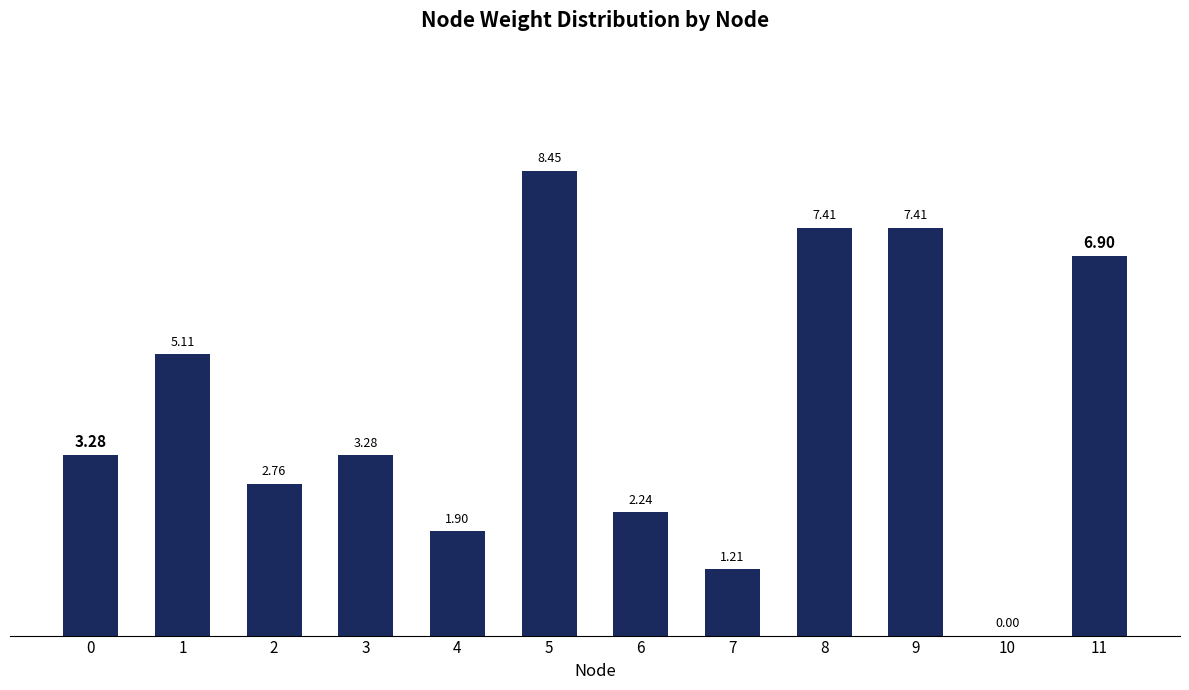

Approximately how many times larger is the value at 6 compared to 9?

0.3